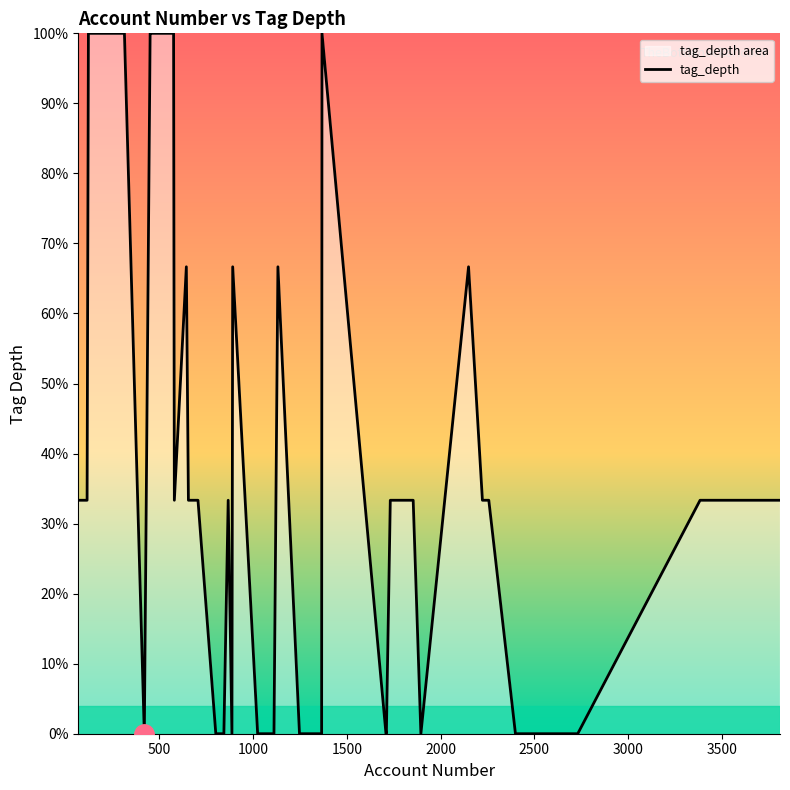

What is the difference between the second highest and second lowest values?

100.0